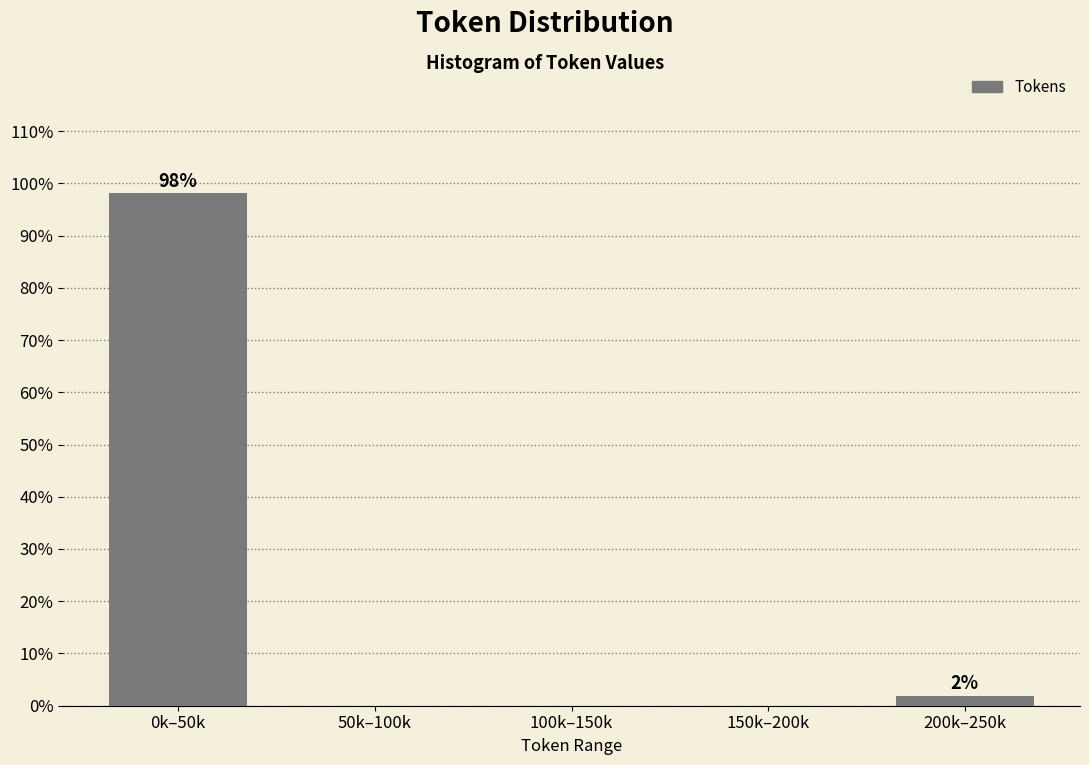

Reading left to right, what are all the values shown in this chart?

0k–50k=98.1	50k–100k=0.0	100k–150k=0.0	150k–200k=0.0	200k–250k=1.9